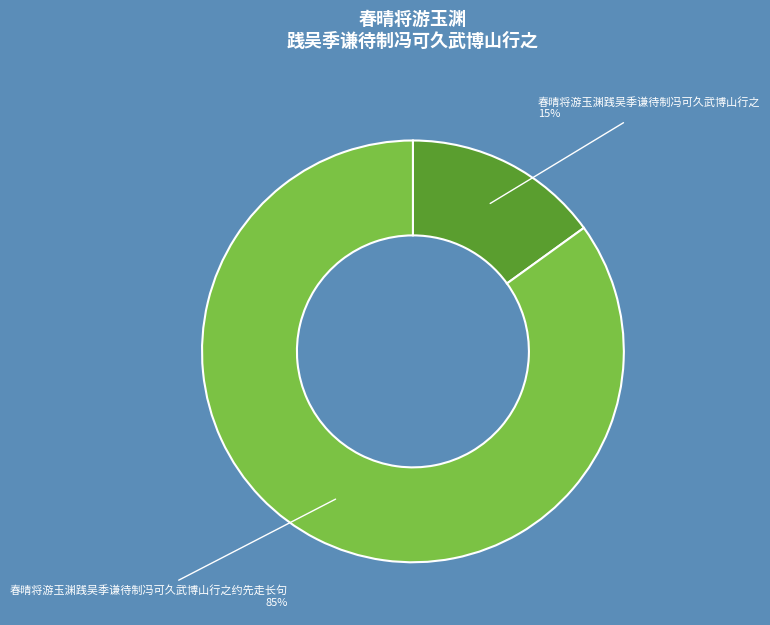

How many segments does this pie chart have?

2